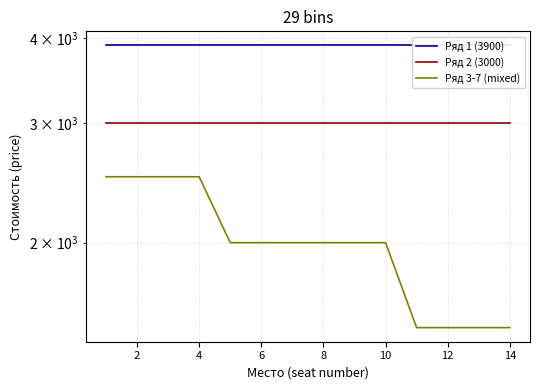

What is the sum of all Ряд 3-7 (mixed) values?

28000